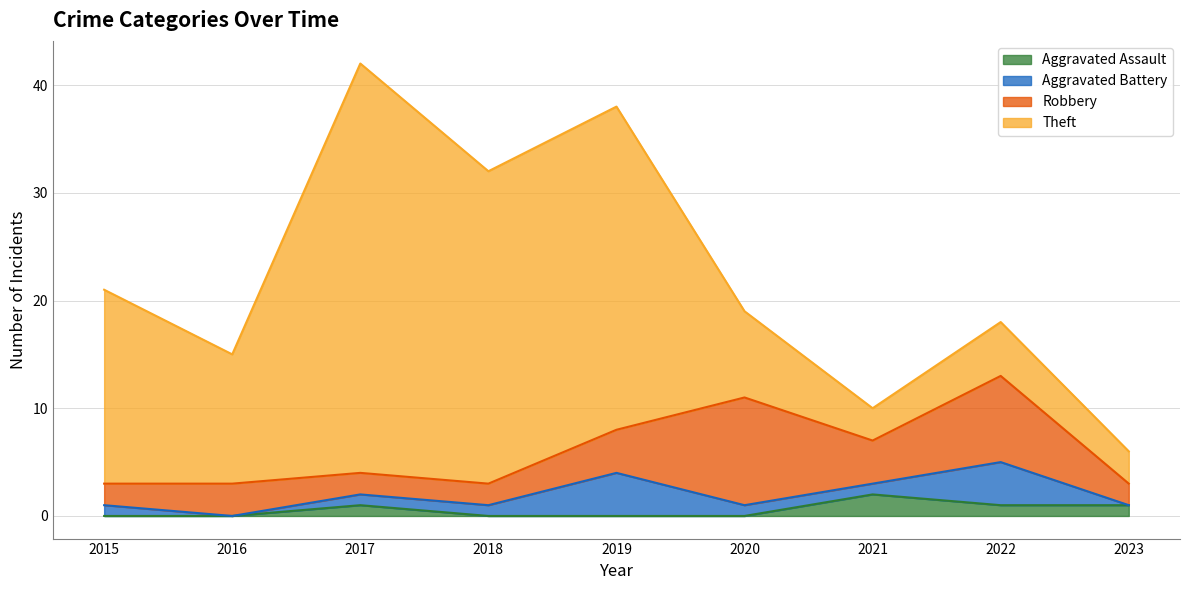

Count the number of categories in the chart.

9